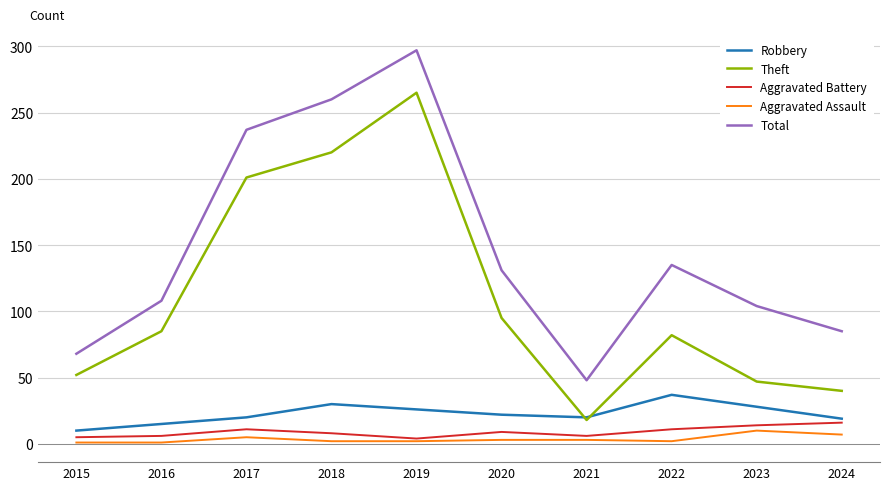

What is the total value across all series at 2015?

136